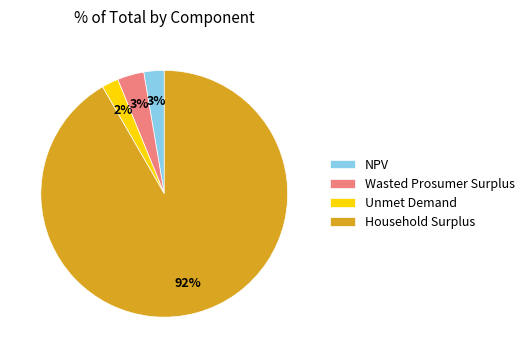

How many segments does this pie chart have?

4